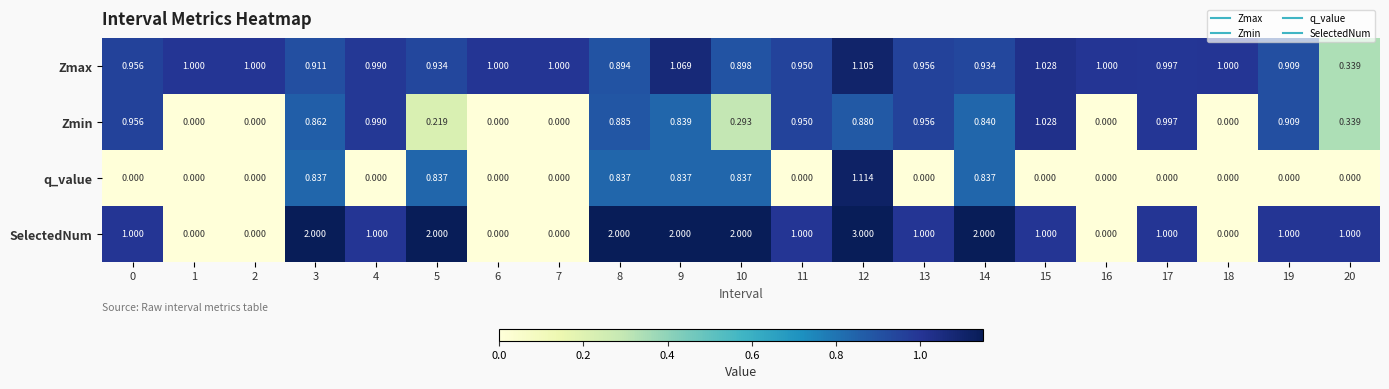

Rank the series at 5 from lowest to highest value.

Zmin, q_value, Zmax, SelectedNum